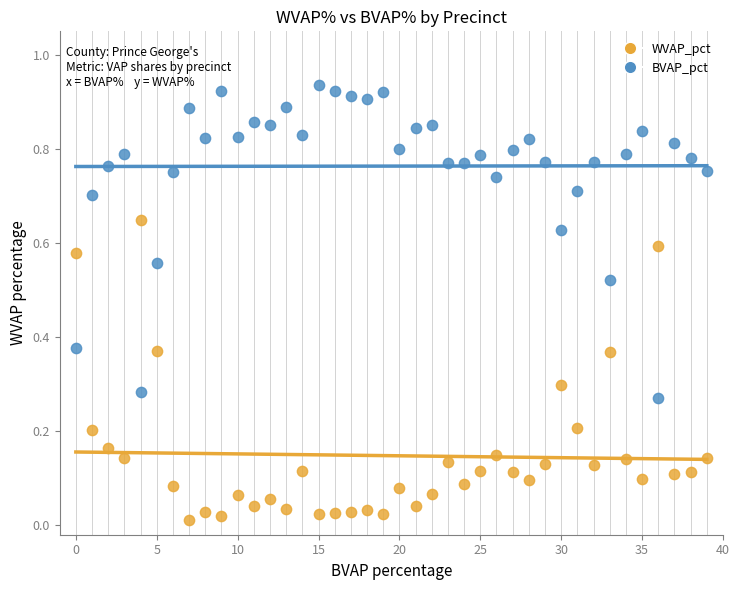

Which series contains the lowest Y value?

WVAP_pct